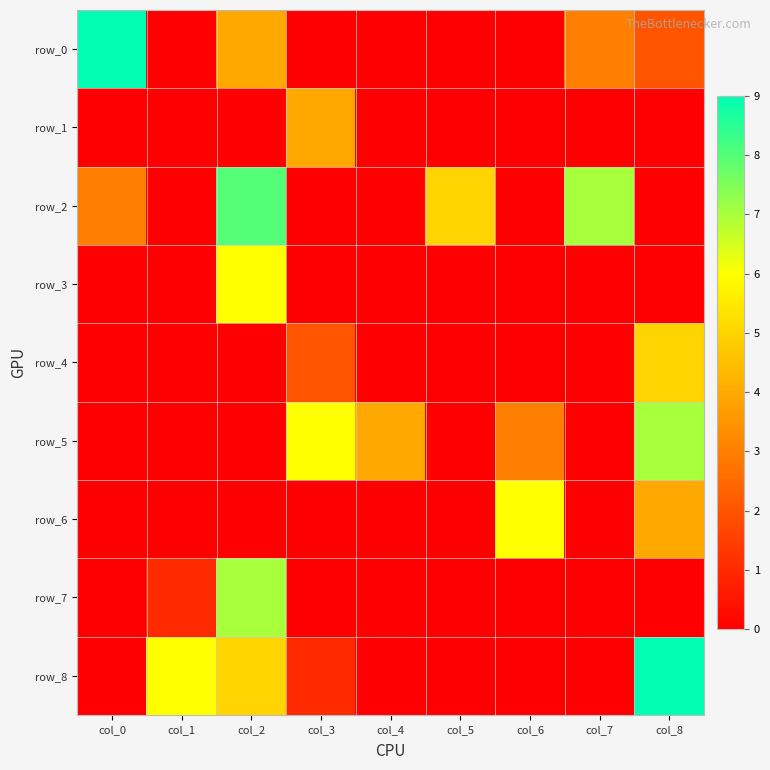

The value of row_5 at col_8 is 1. True or false?

False